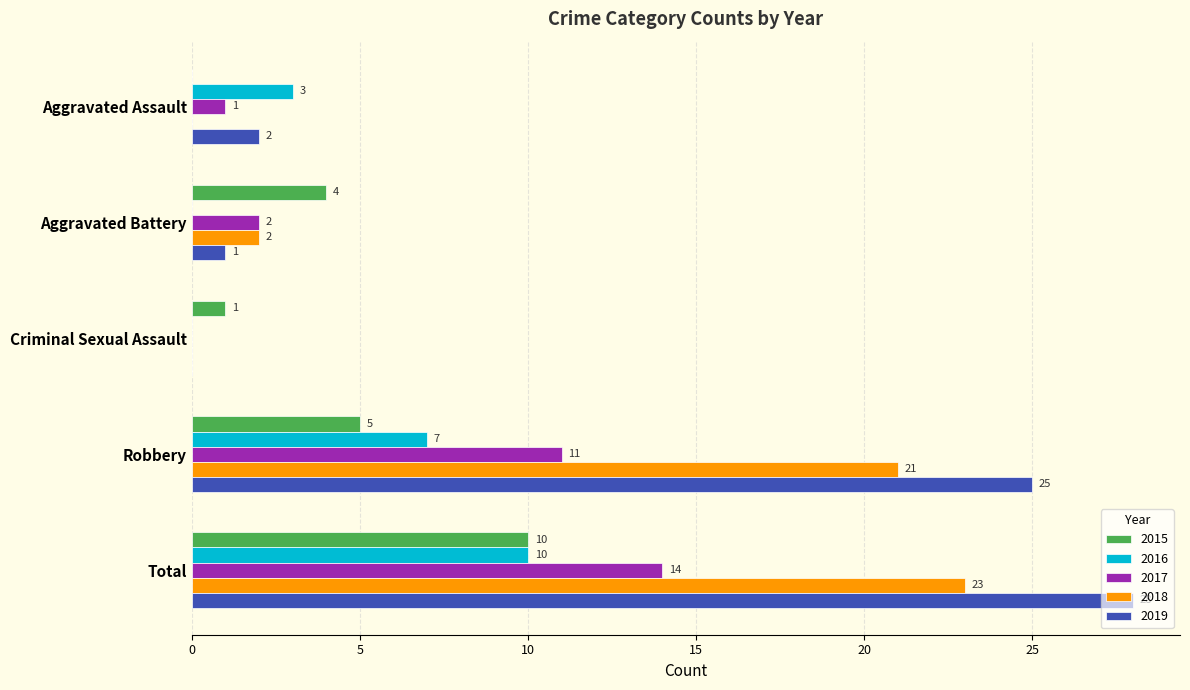

Is the value of 2017 at Aggravated Battery greater than the value of 2019 at Criminal Sexual Assault?

Yes